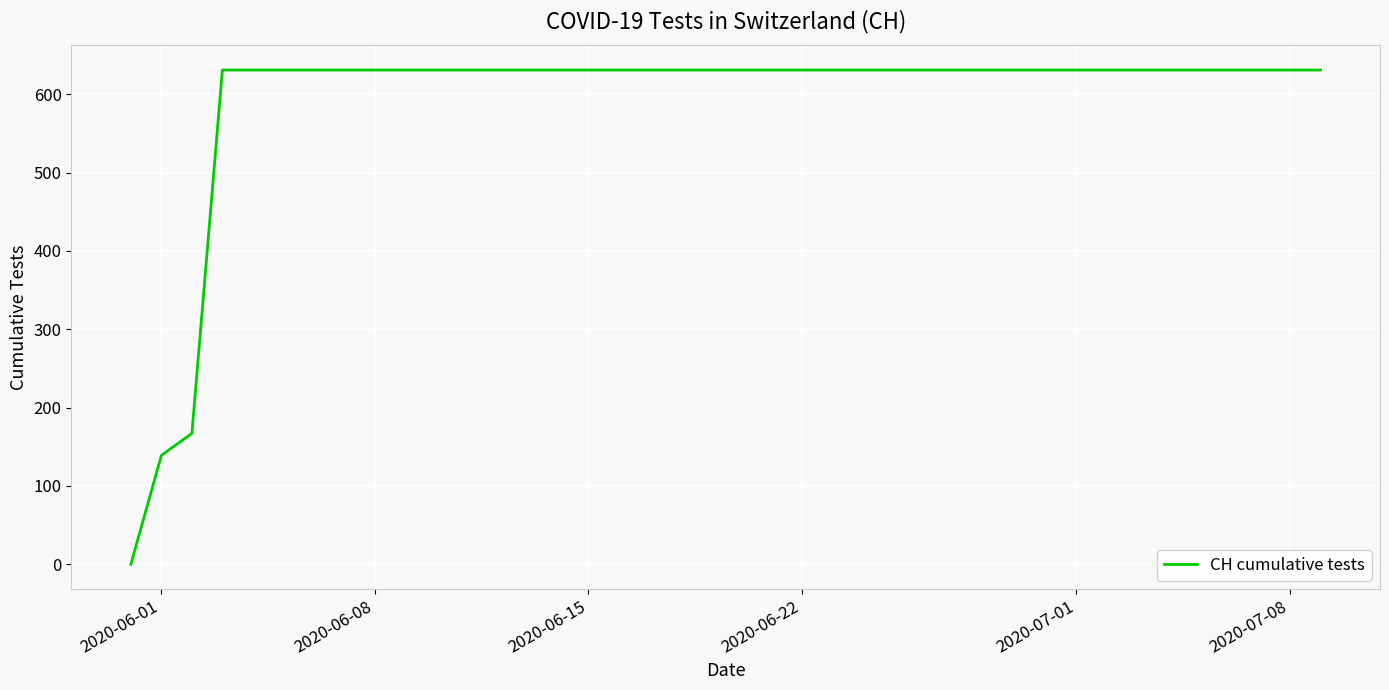

How many positive values are there?

39